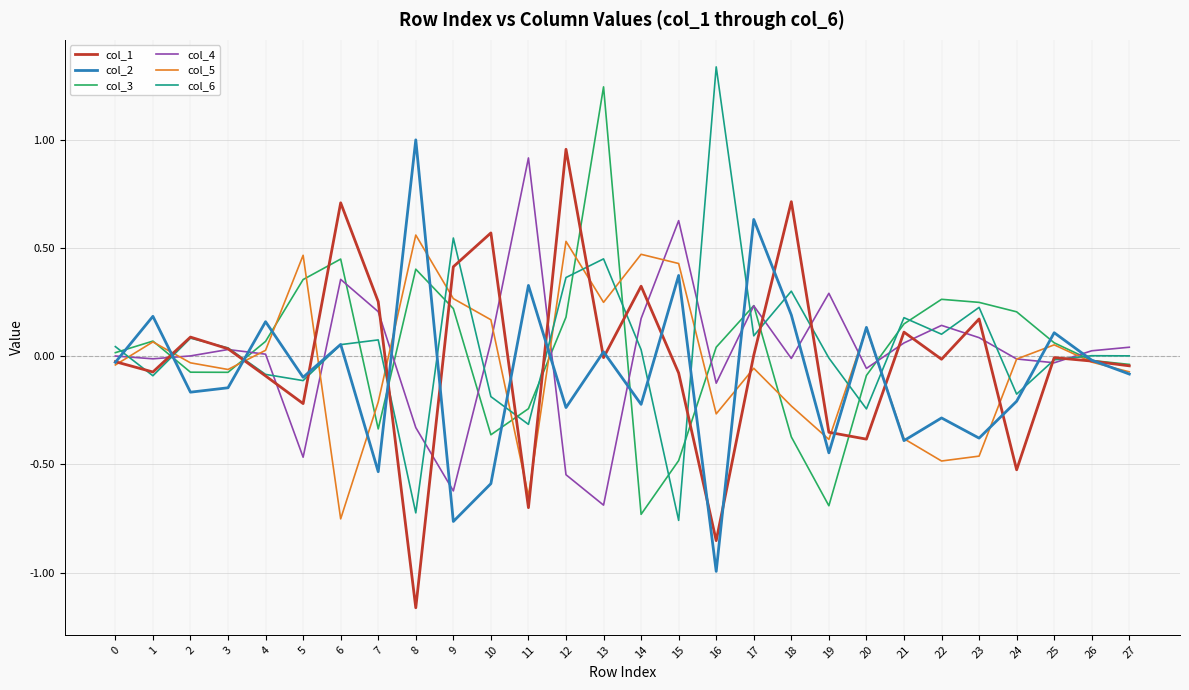

How many categories are shown in the chart?

28